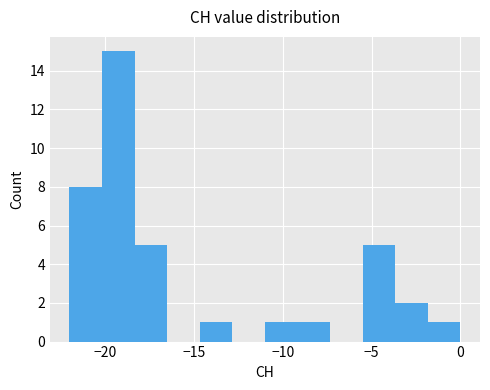

Read against the x-axis, roughly where is the centre of the tallest bar?

-19.0